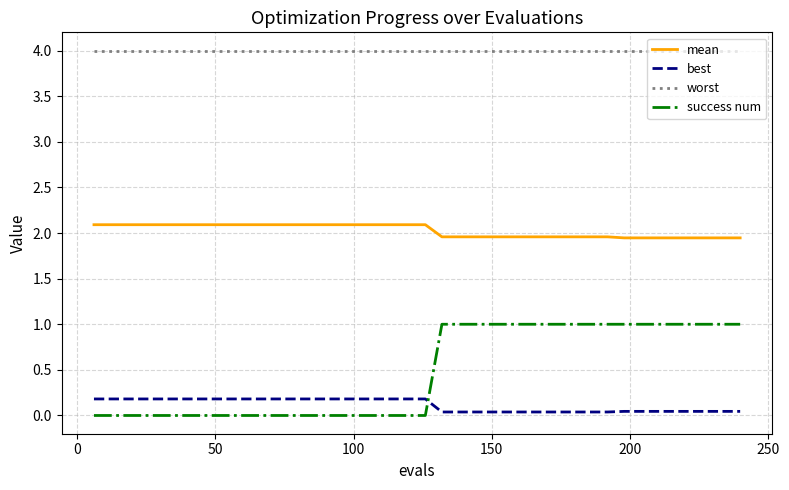

What are all the series names shown in the legend?

mean, best, worst, success num